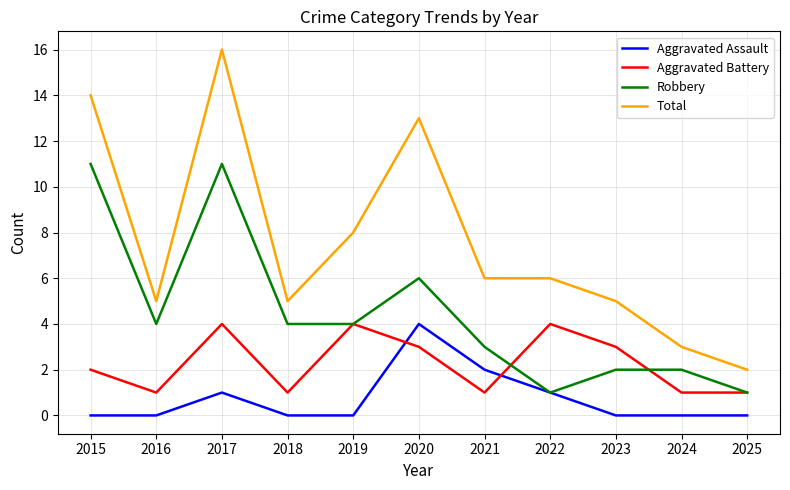

What is the maximum value for Aggravated Assault?

4